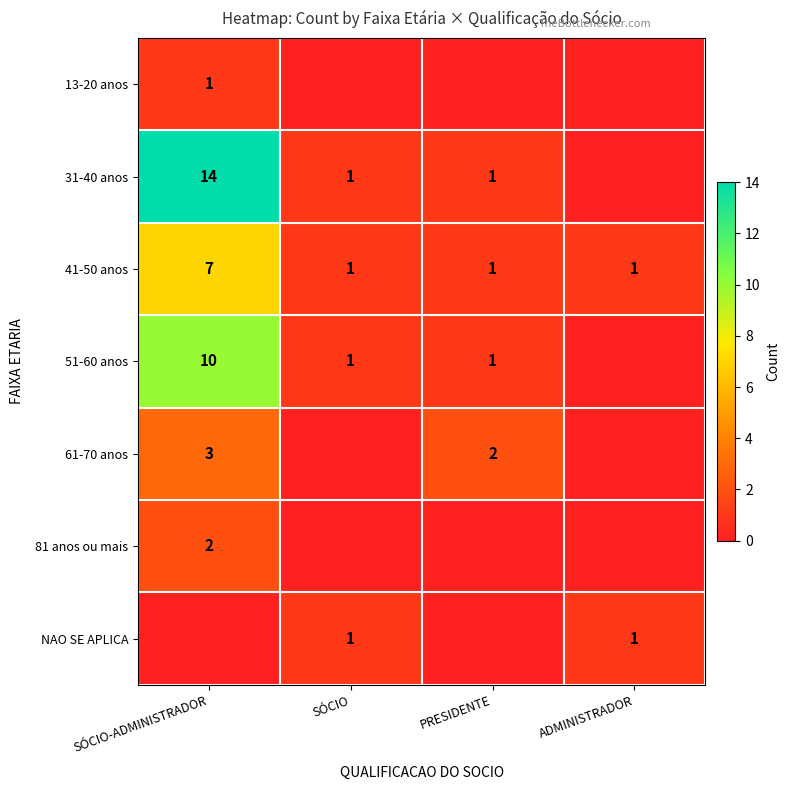

What is the maximum value for 41-50 anos?

7